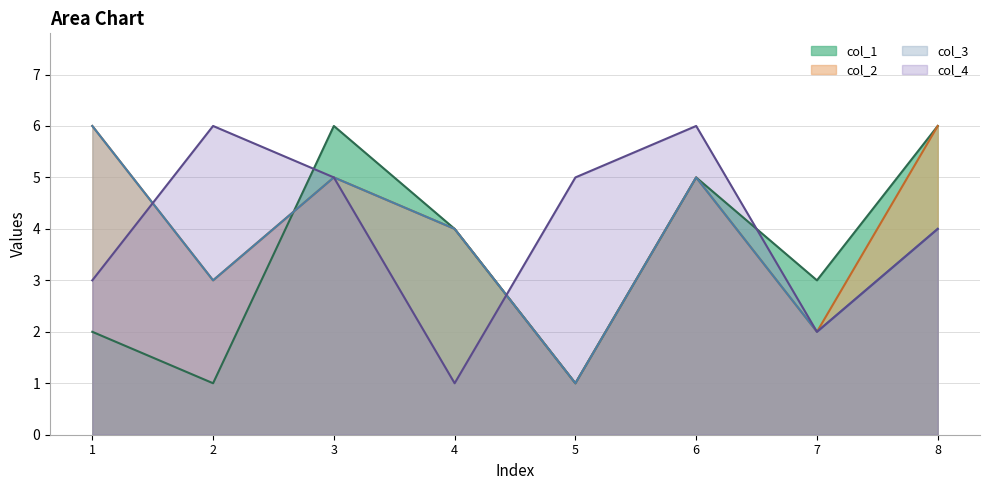

What is the difference between the second highest and second lowest values in the col_4 series?

4